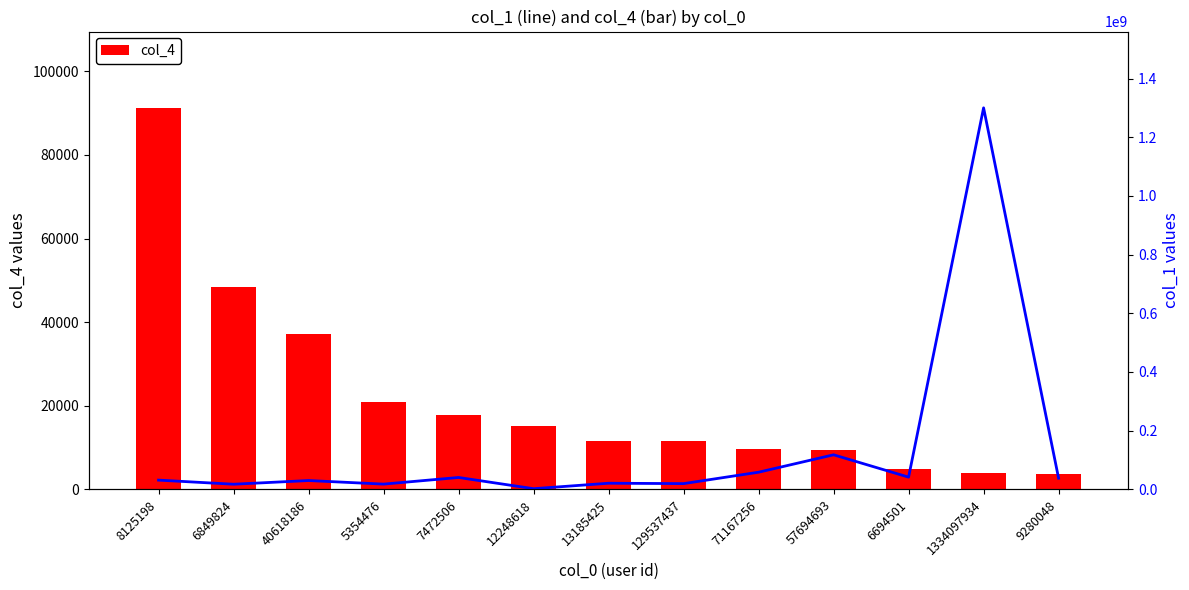

What is the average value of the col_4 series?

21922